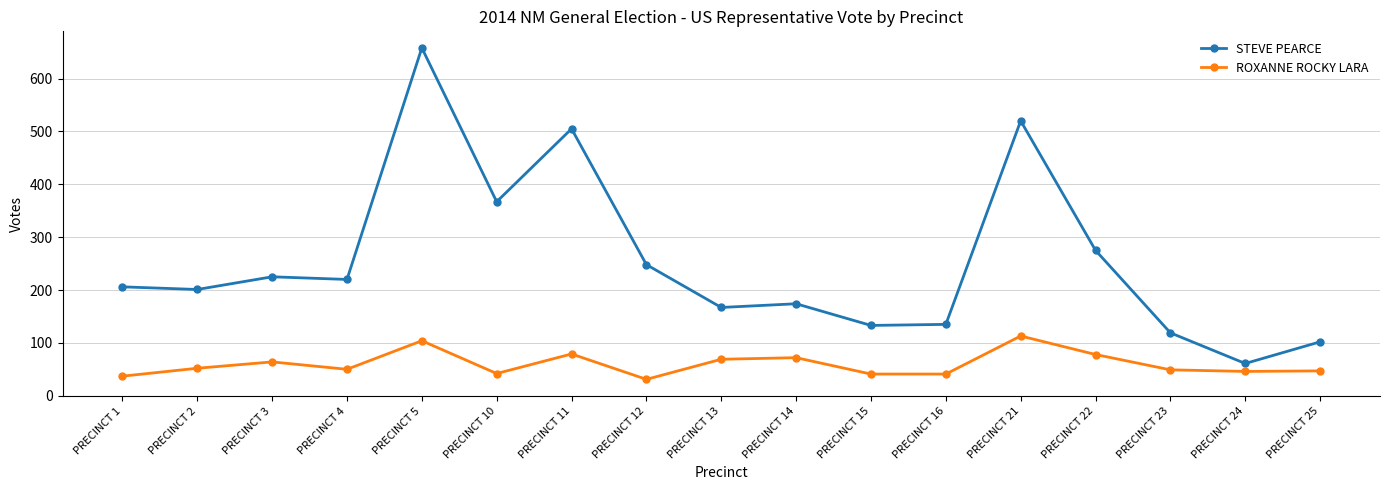

True or false: ROXANNE ROCKY LARA has more than 2 points higher than both neighbors.

True